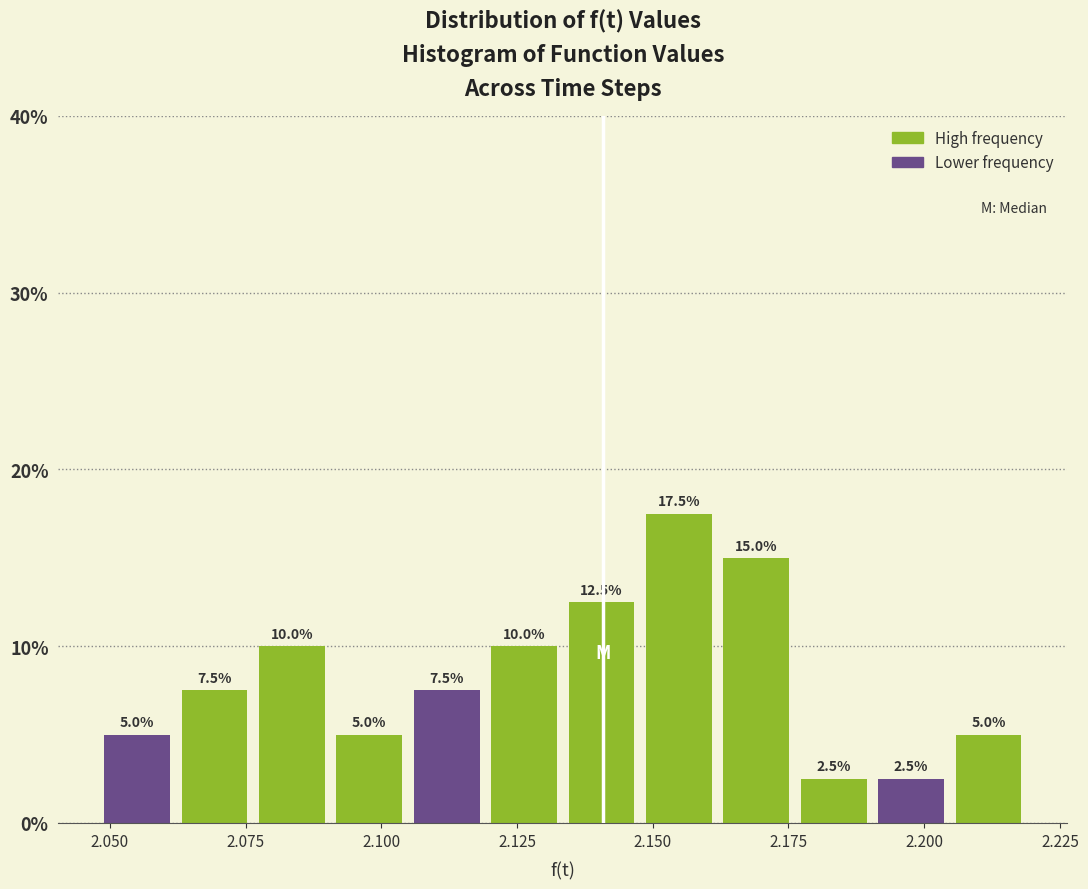

Read against the x-axis, roughly where is the centre of the tallest bar?

2.155